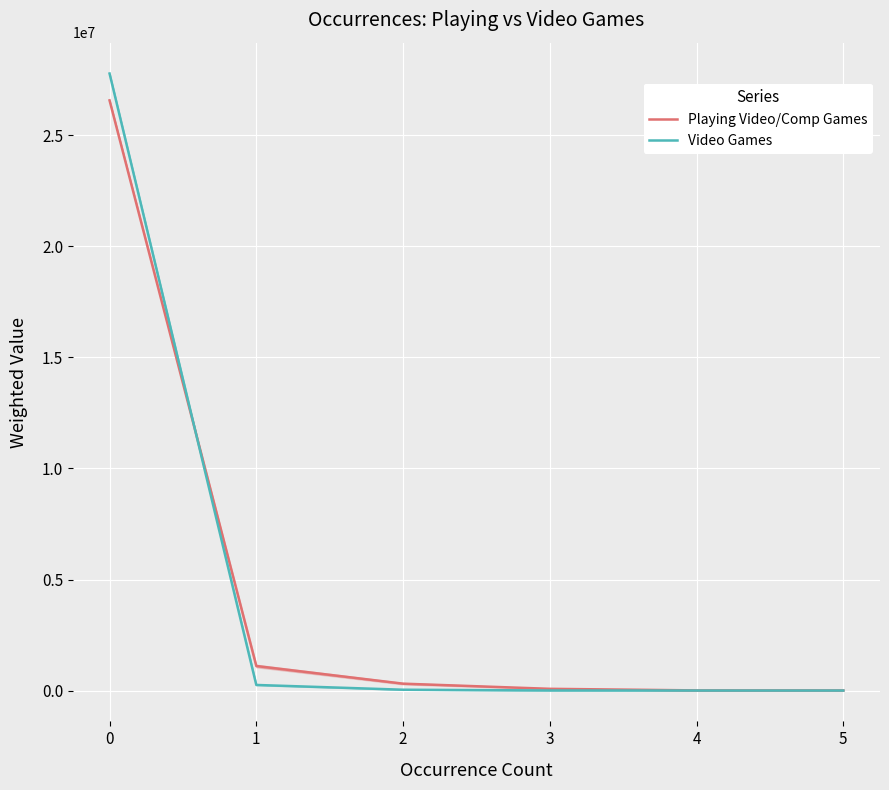

What are all the series names shown in the legend?

Playing Video/Comp Games, Video Games